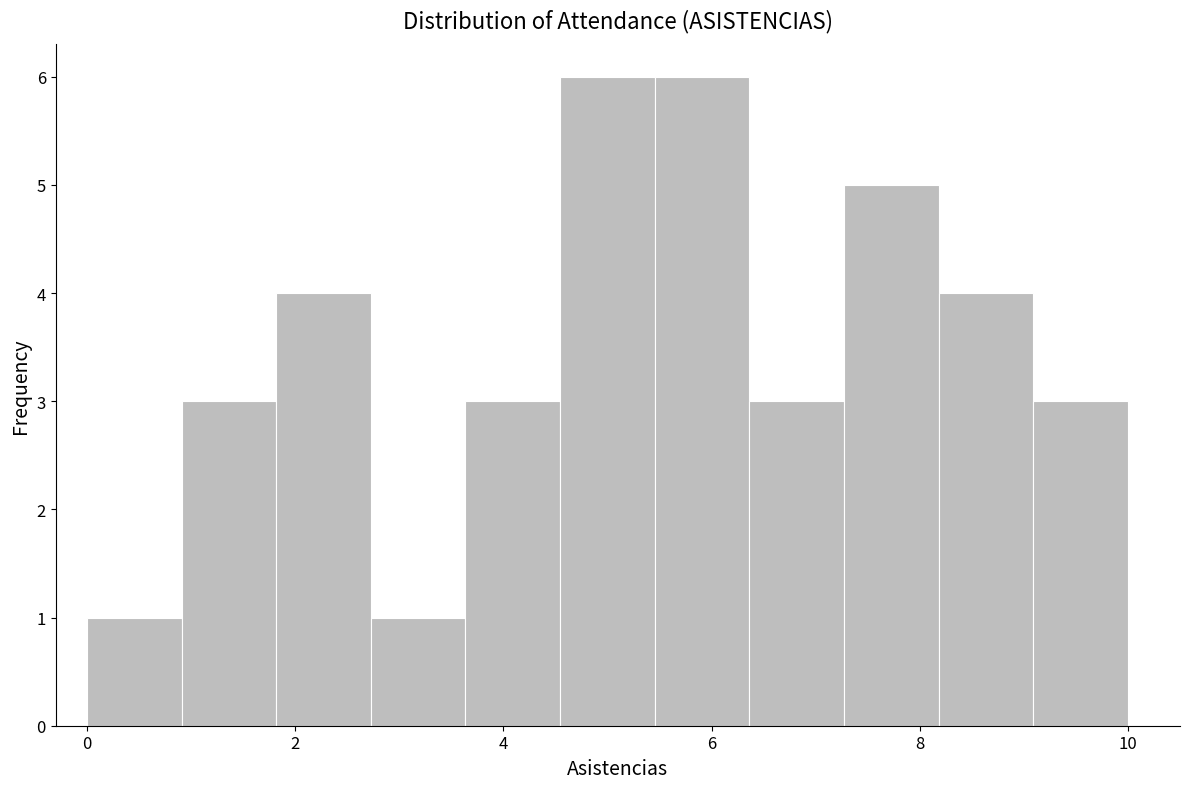

How tall is the bar that spans 7.2 to 8.2 on the x-axis? Neither the bar edges nor the heights are printed on the chart, so give them approximately, as read against the axes.

5